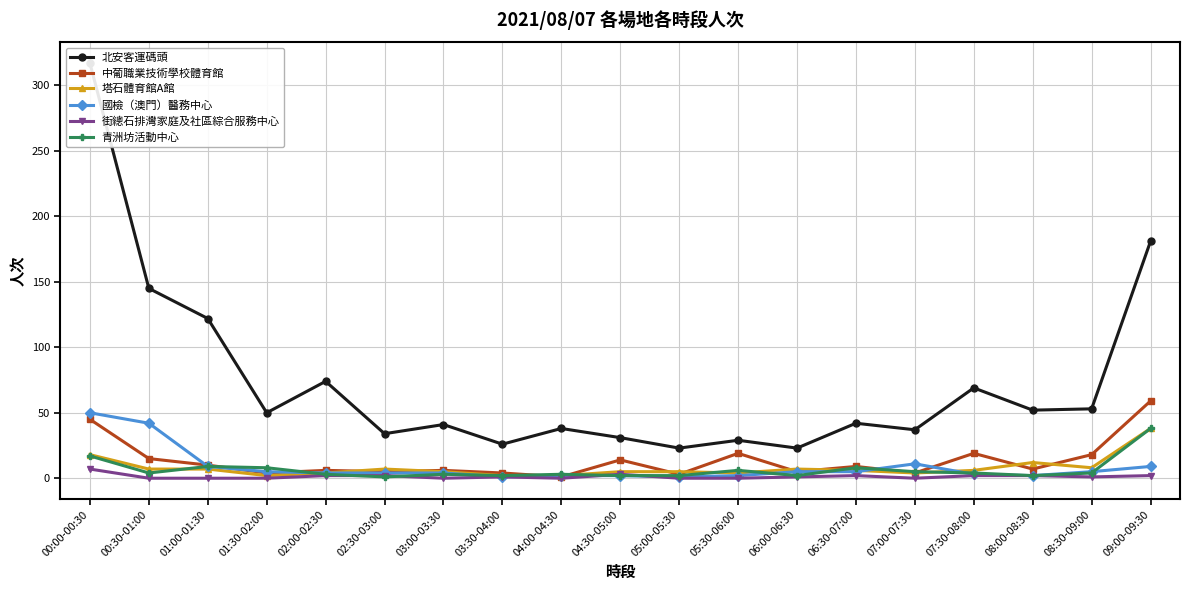

List the labels in order of 國檢（澳門）醫務中心 value, smallest first.

03:30-04:00, 05:00-05:30, 04:00-04:30, 04:30-05:00, 05:30-06:00, 08:00-08:30, 07:30-08:00, 02:00-02:30, 02:30-03:00, 03:00-03:30, 01:30-02:00, 06:00-06:30, 06:30-07:00, 08:30-09:00, 01:00-01:30, 09:00-09:30, 07:00-07:30, 00:30-01:00, 00:00-00:30